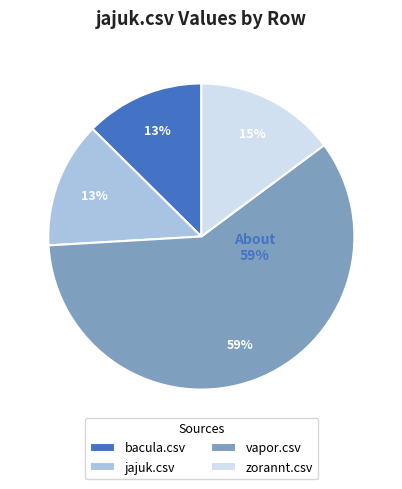

How many slices are in this pie chart?

4